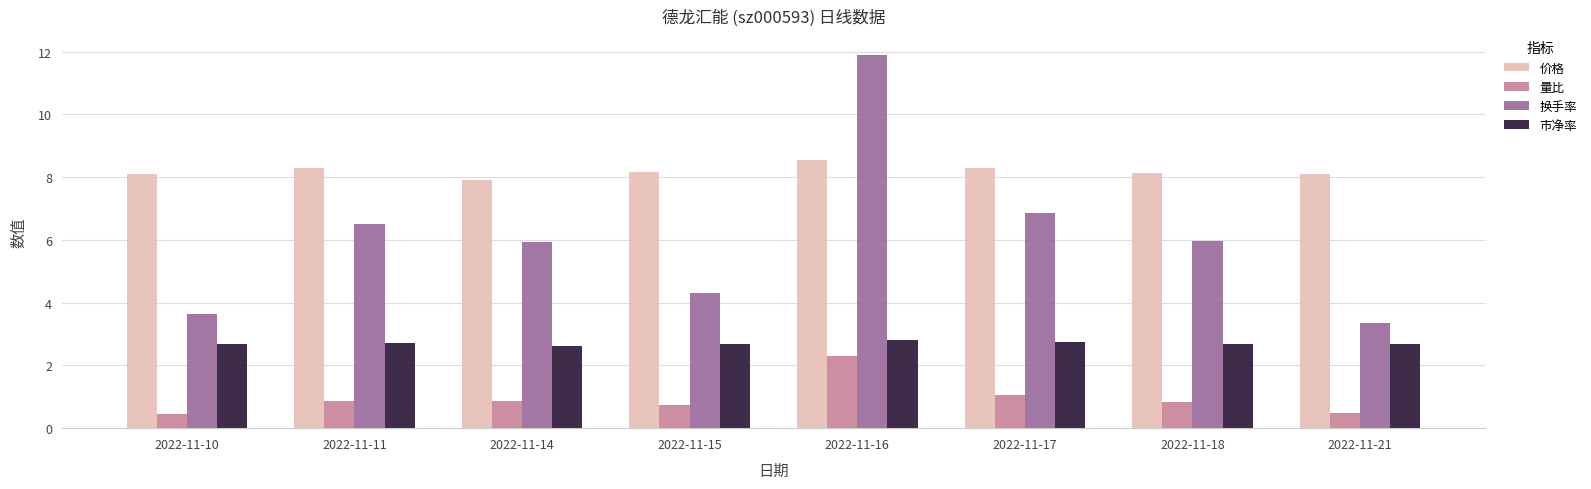

The 量比 series shows 0.9 at 2022-11-11. True or false?

True